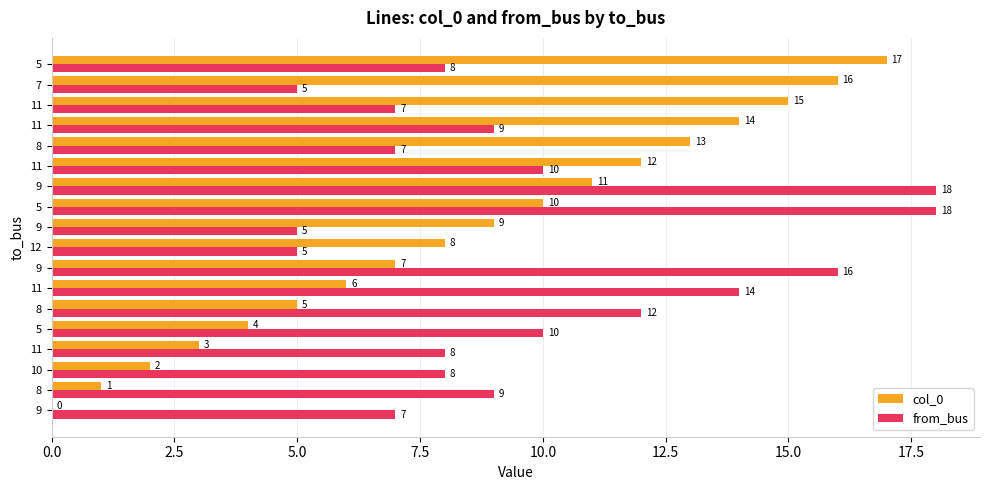

What are all the series names shown in the legend?

col_0, from_bus